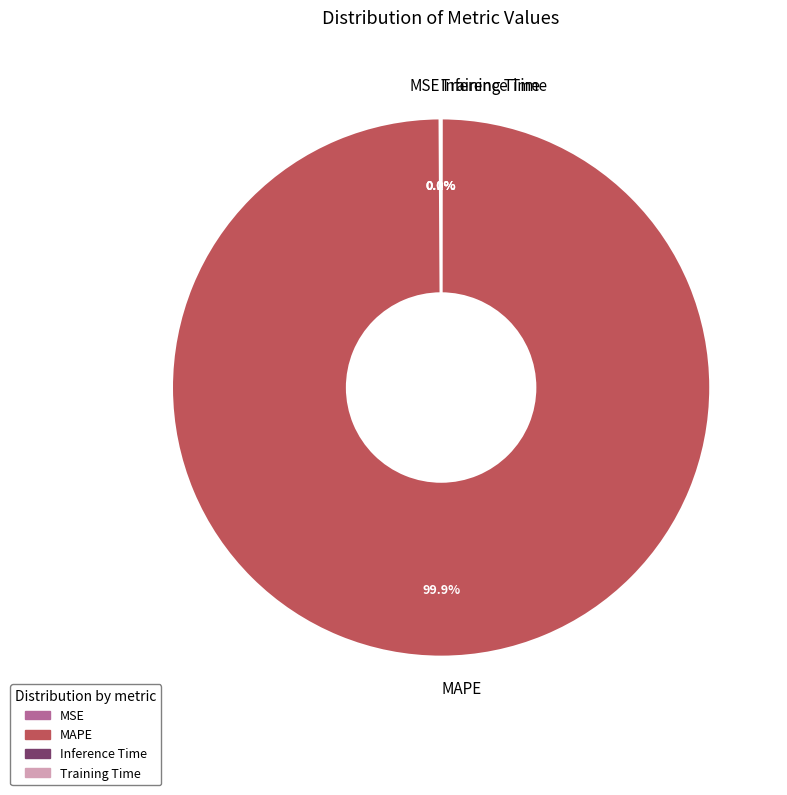

Which slice is the largest?

MAPE